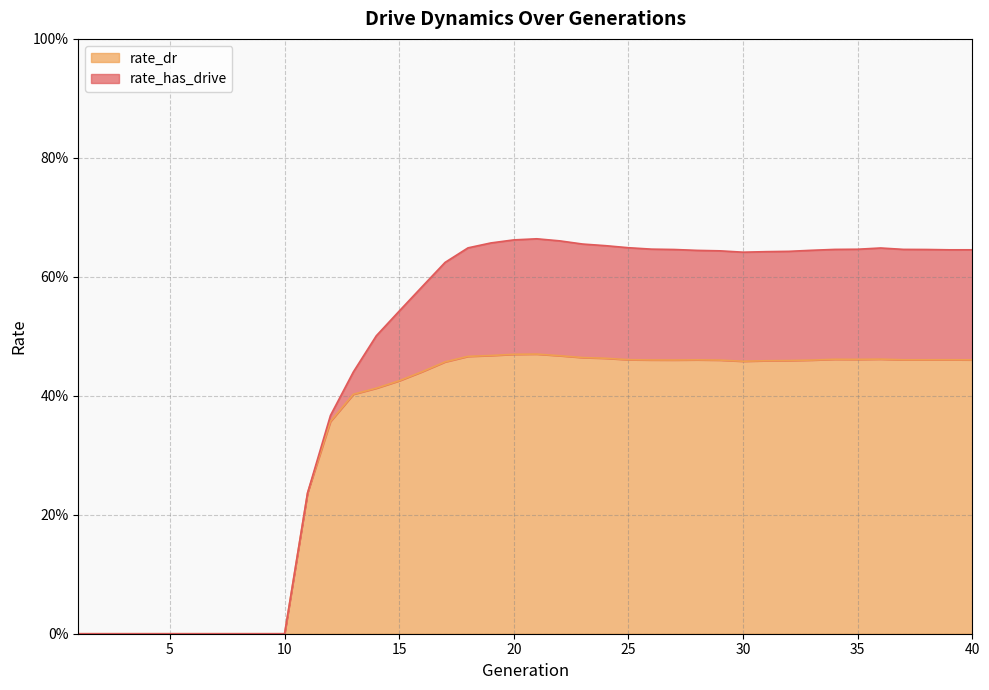

Between 25 and 39, which series saw the biggest shift?

rate_has_drive